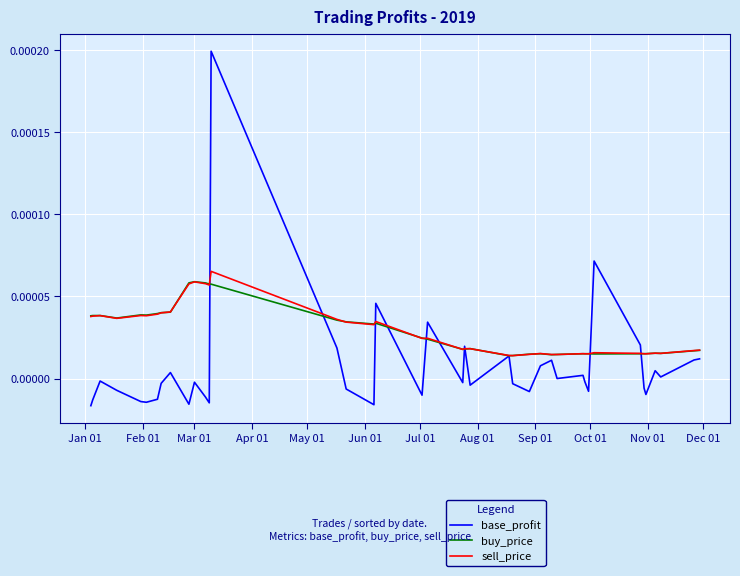

Count the number of categories in the chart.

40